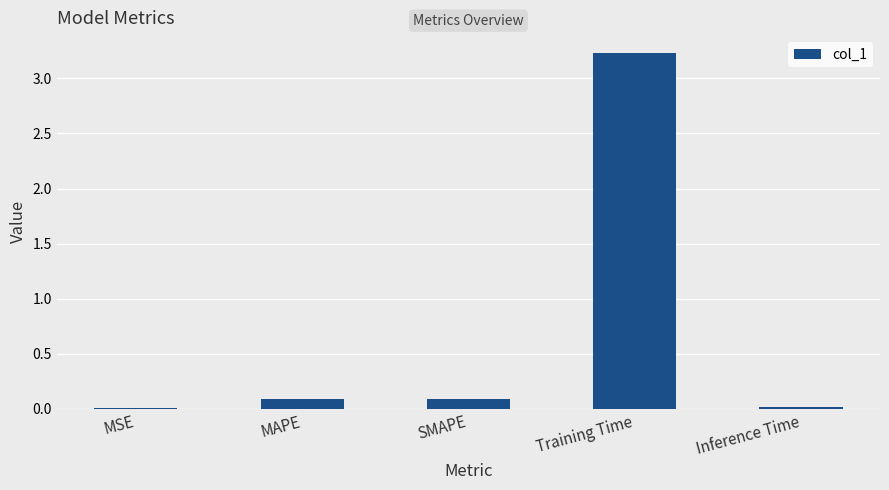

Which category has the highest value across all series?

Training Time